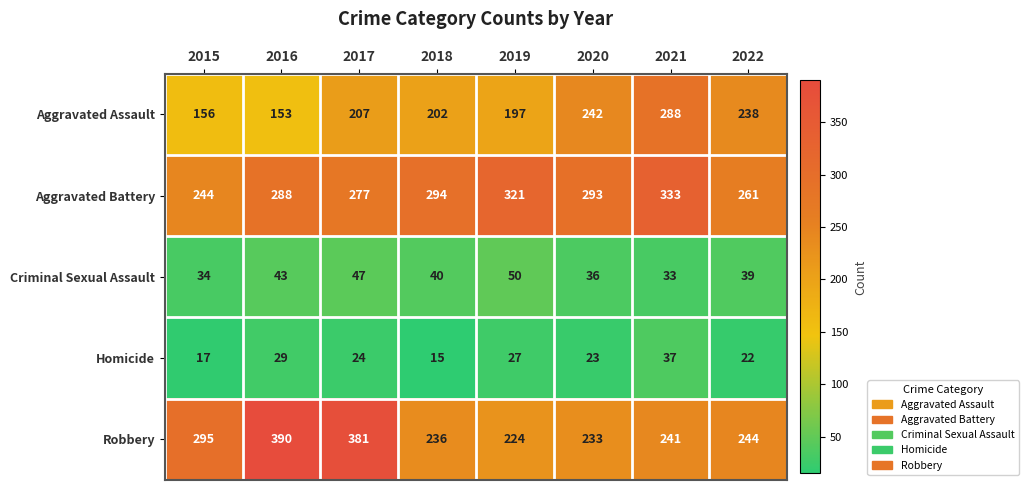

Count the number of categories in the chart.

8